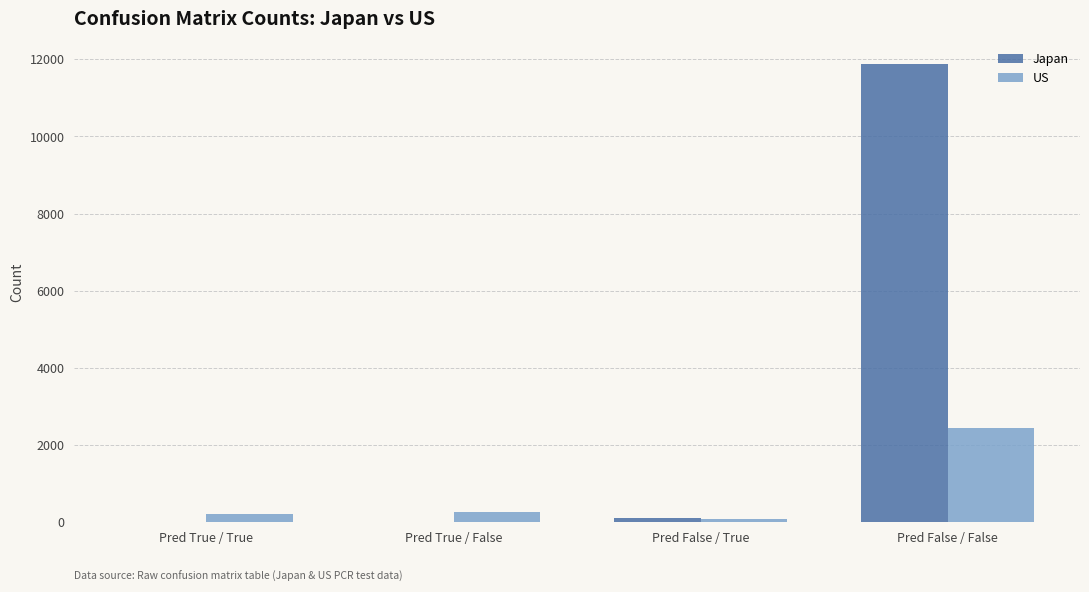

What is the average value of the Japan series?

3000.0